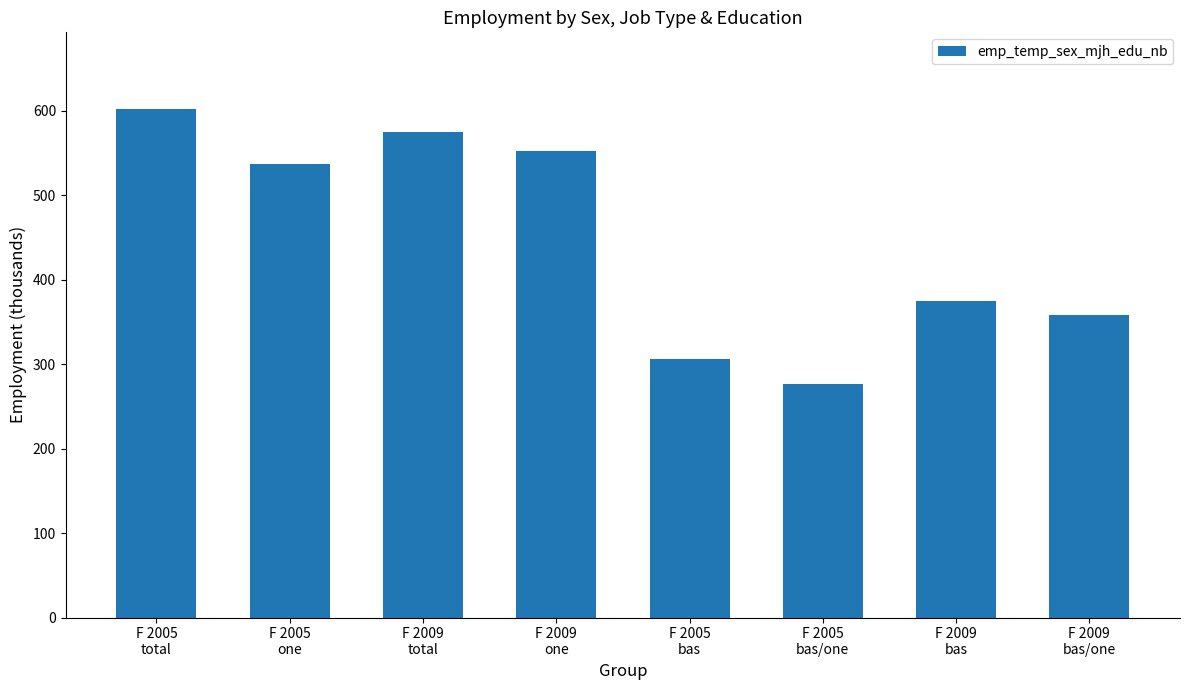

List the labels in order of value, smallest first.

F 2005
bas/one, F 2005
bas, F 2009
bas/one, F 2009
bas, F 2005
one, F 2009
one, F 2009
total, F 2005
total